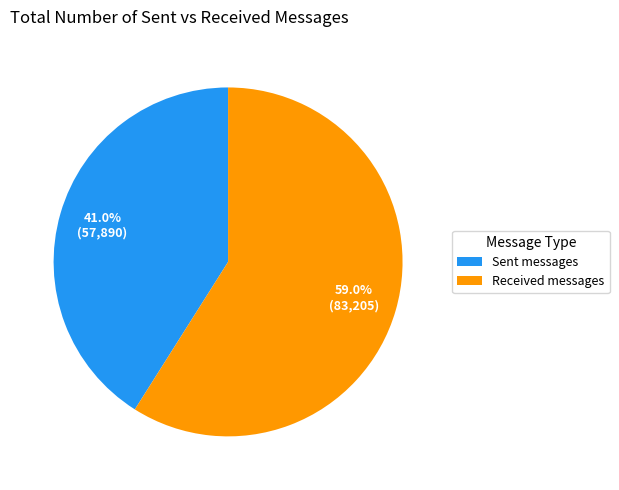

How many segments does this pie chart have?

2